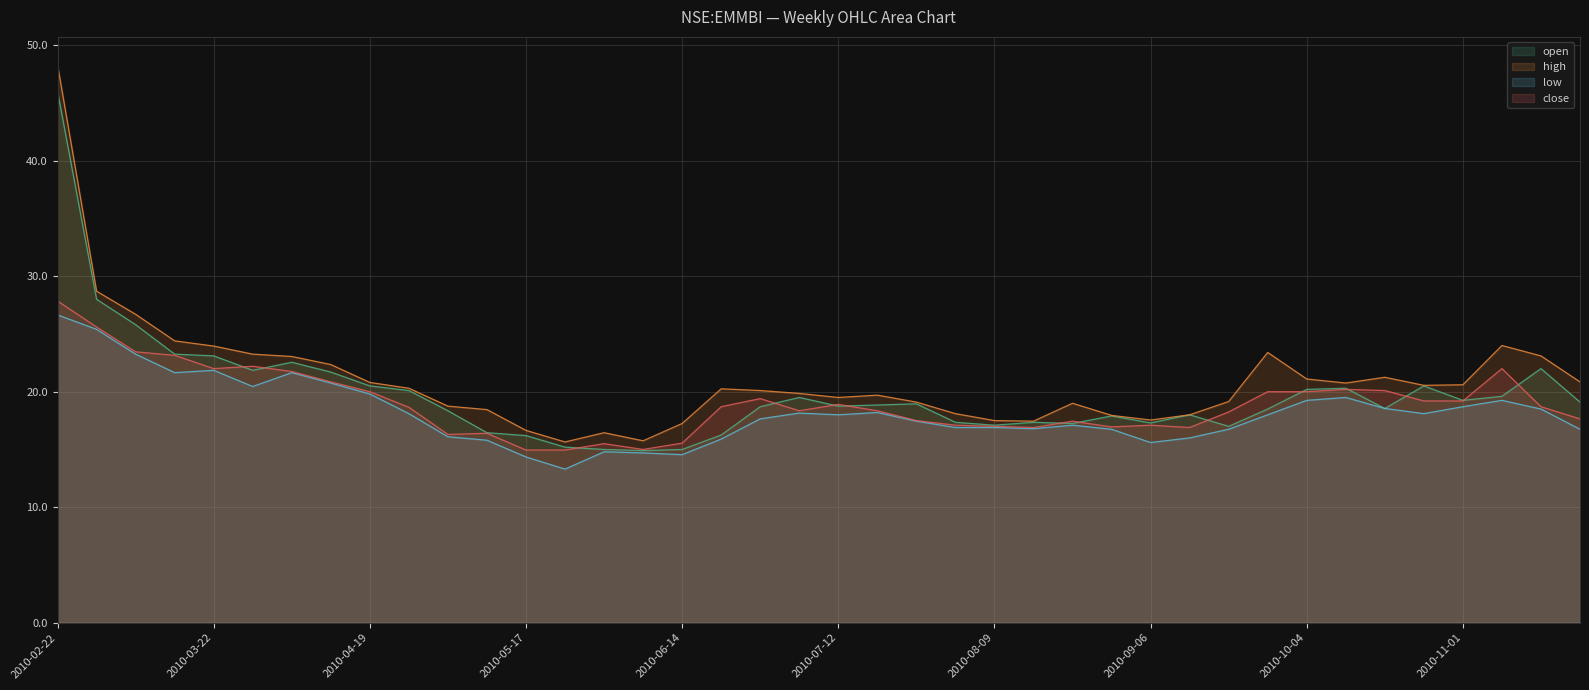

The value of high at 2010-08-16 is 8.4. True or false?

False